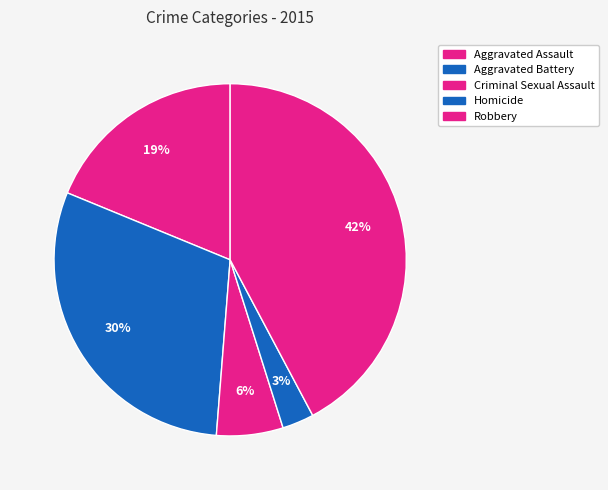

Count the number of slices in the pie.

5